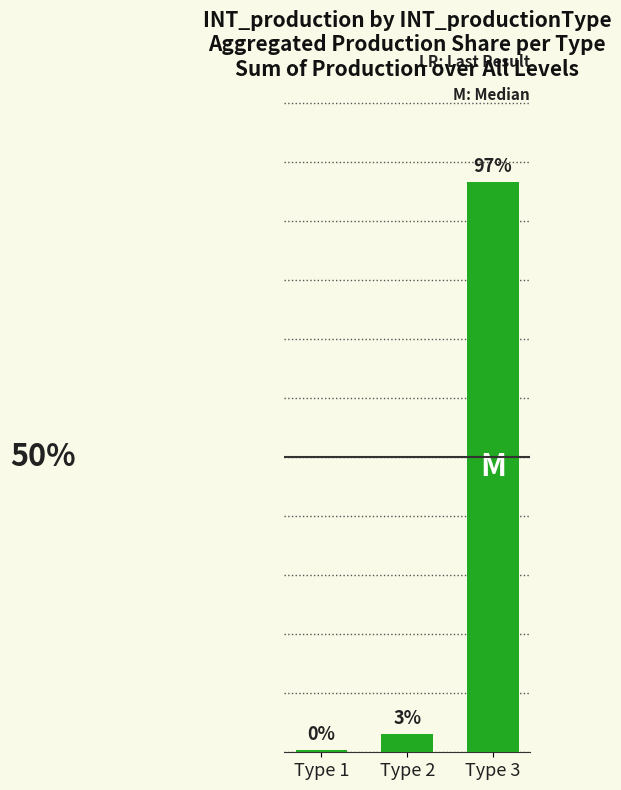

At which label is the value closest to 48?

Type 2